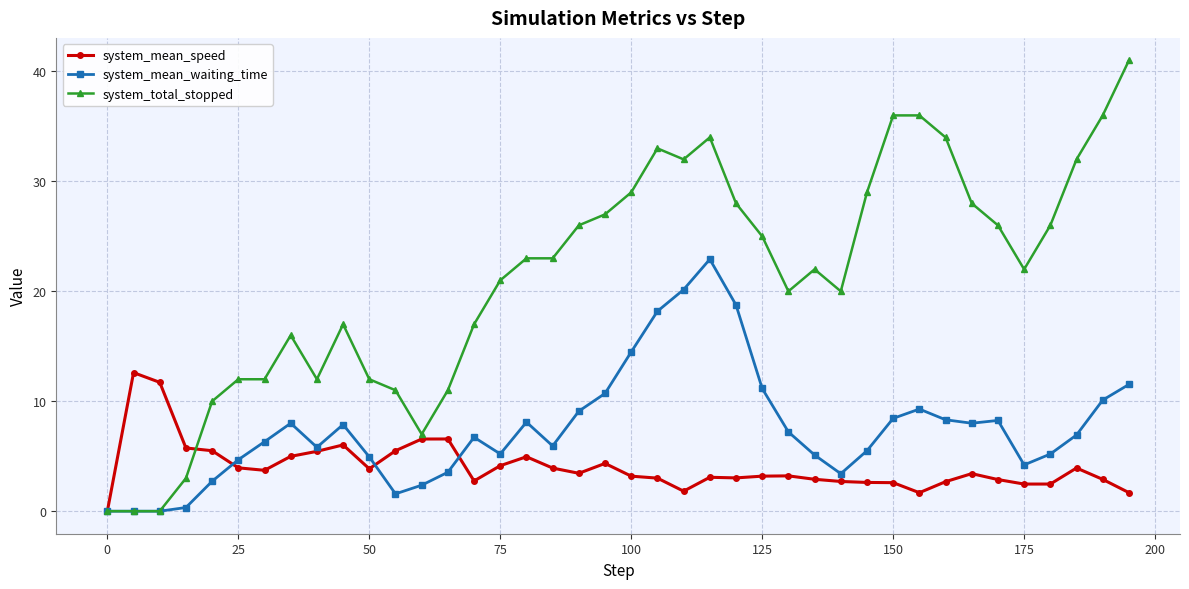

Count the number of categories in the chart.

40